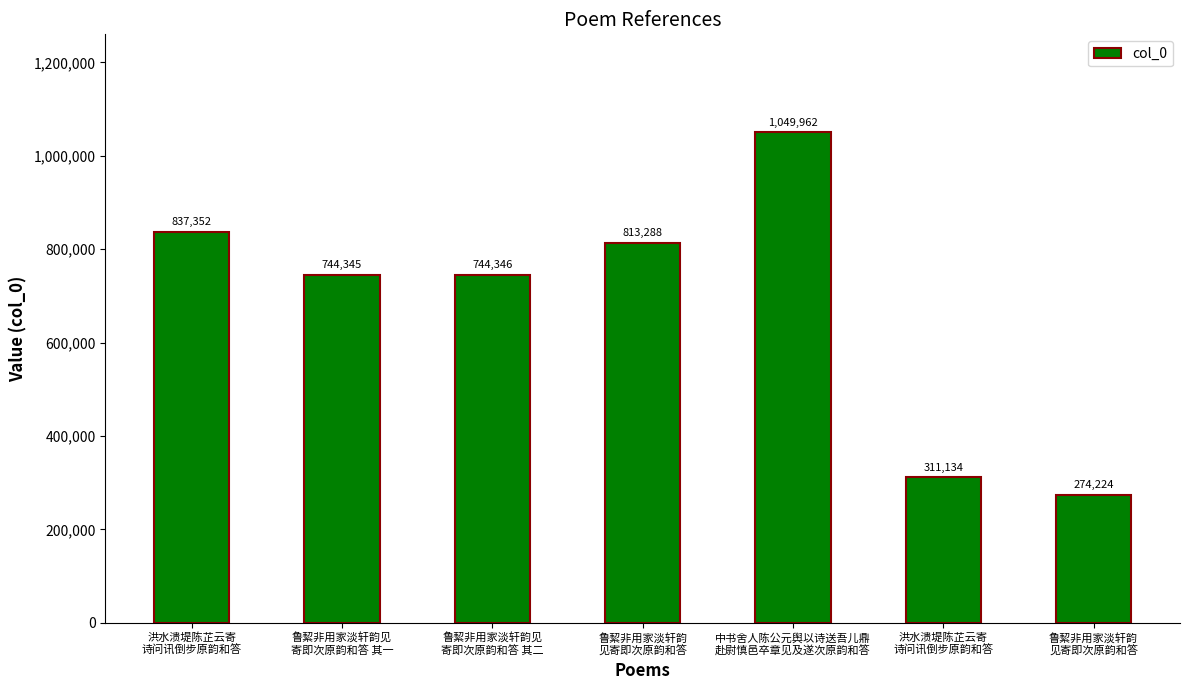

What is the ratio of the value at 鲁絜非用家淡轩韵见
寄即次原韵和答 其二 to the value at 中书舍人陈公元舆以诗送吾儿鼎
赴尉慎邑卒章见及遂次原韵和答?

0.7